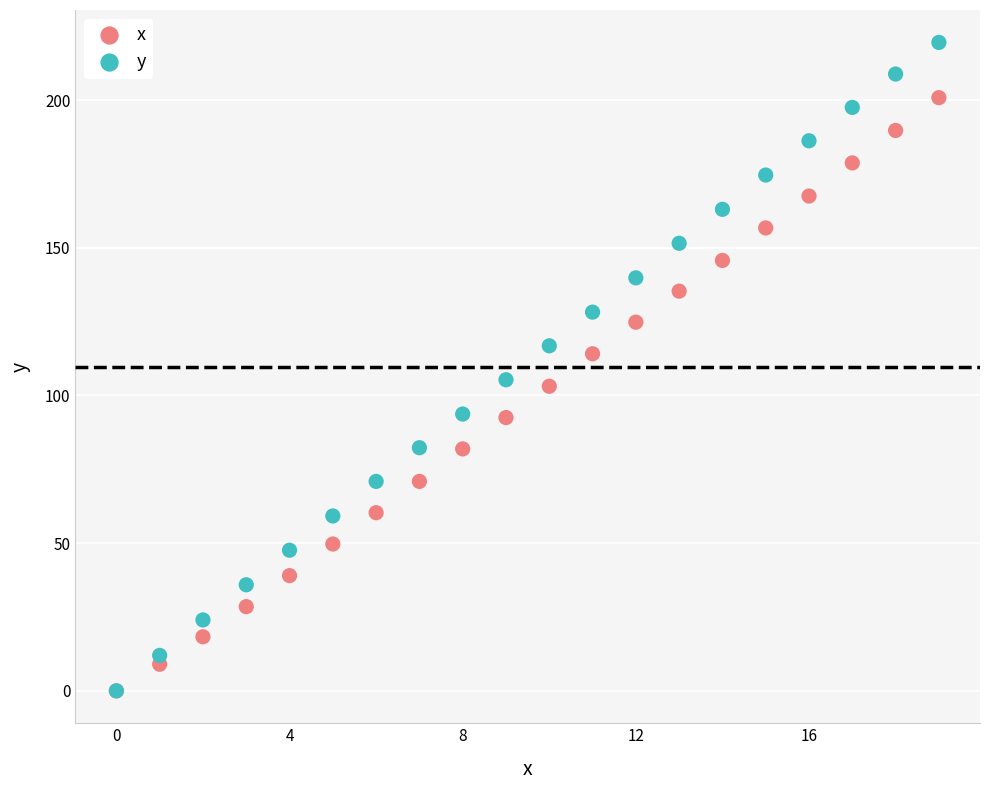

What are all the series names shown in the legend?

x, y